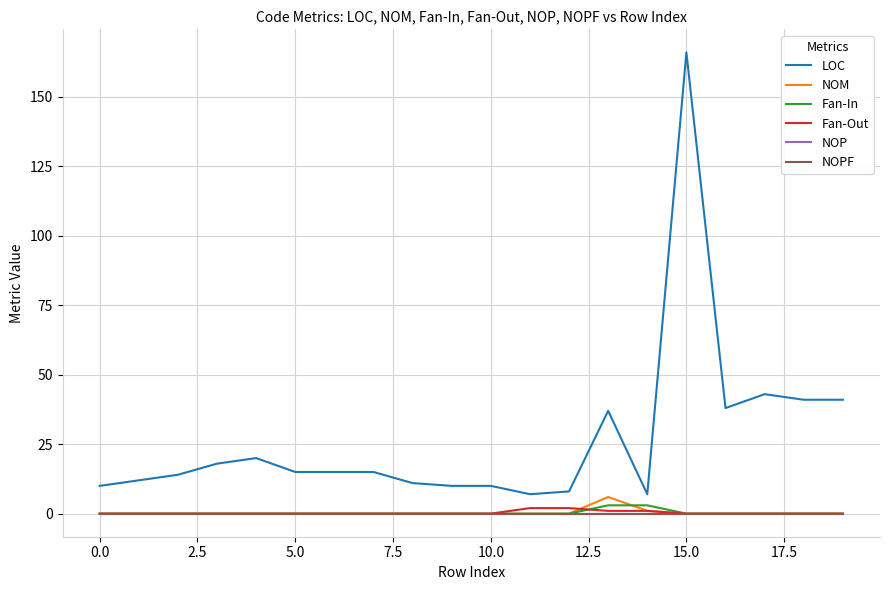

Does the chart display data point markers on the line(s)?

No